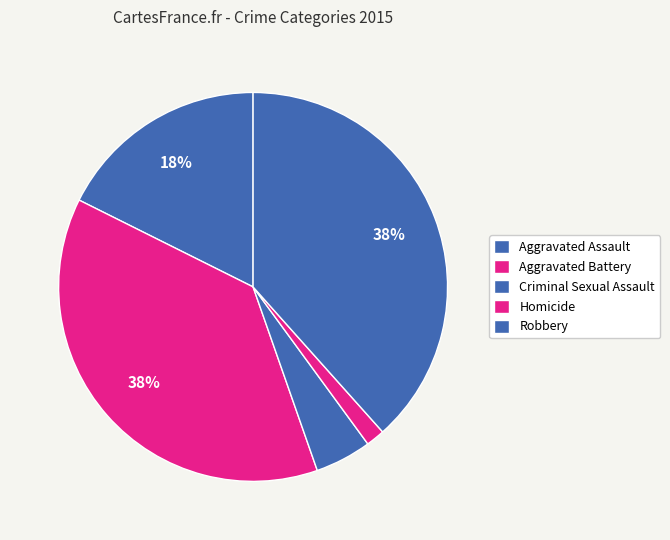

Is there a majority slice in this chart?

No